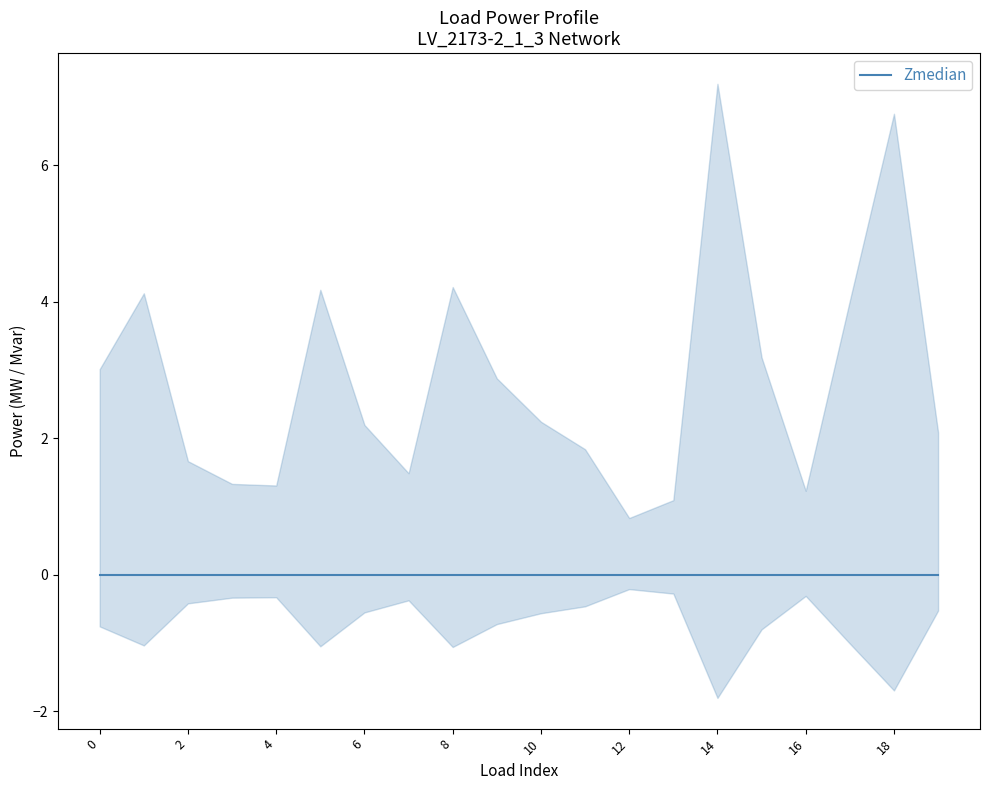

Which has a higher value, 16 or 5?

5